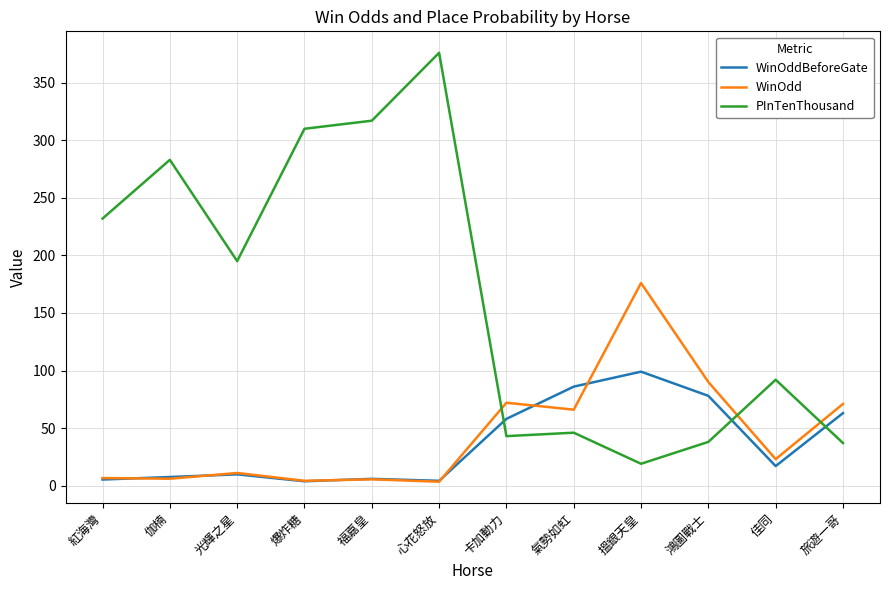

Which series has the widest spread of values?

PInTenThousand